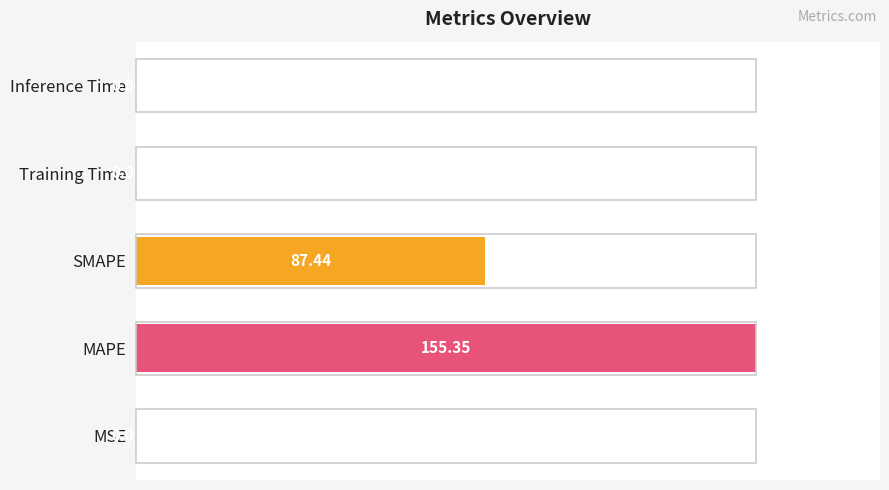

Which category has the highest value across all series?

MAPE